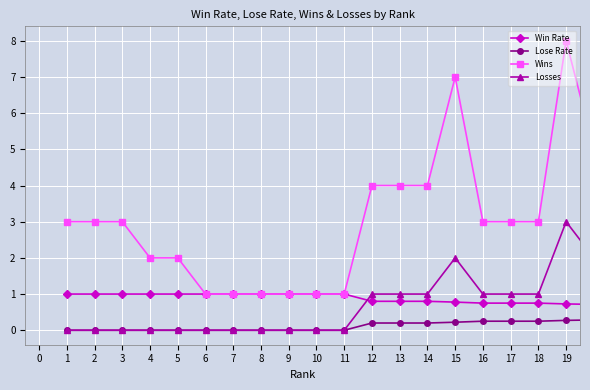

What are all the series names shown in the legend?

Win Rate, Lose Rate, Wins, Losses